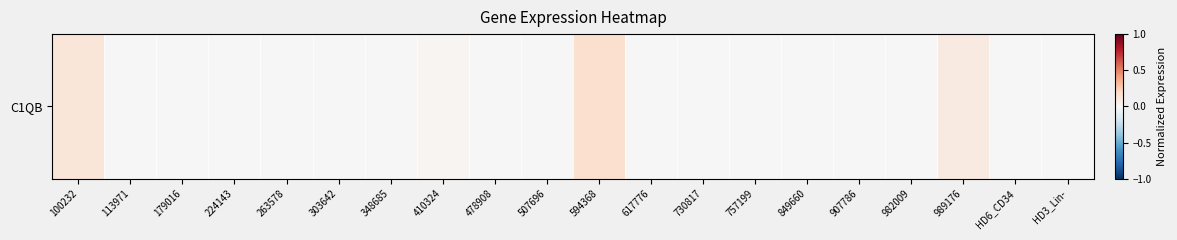

Reading left to right, transcribe all the data shown in this chart.

0.1	0.0	0.0	0.0	0.0	0.0	0.0	0.0	0.0	0.0	0.2	0.0	0.0	0.0	0.0	0.0	0.0	0.1	0.0	0.0